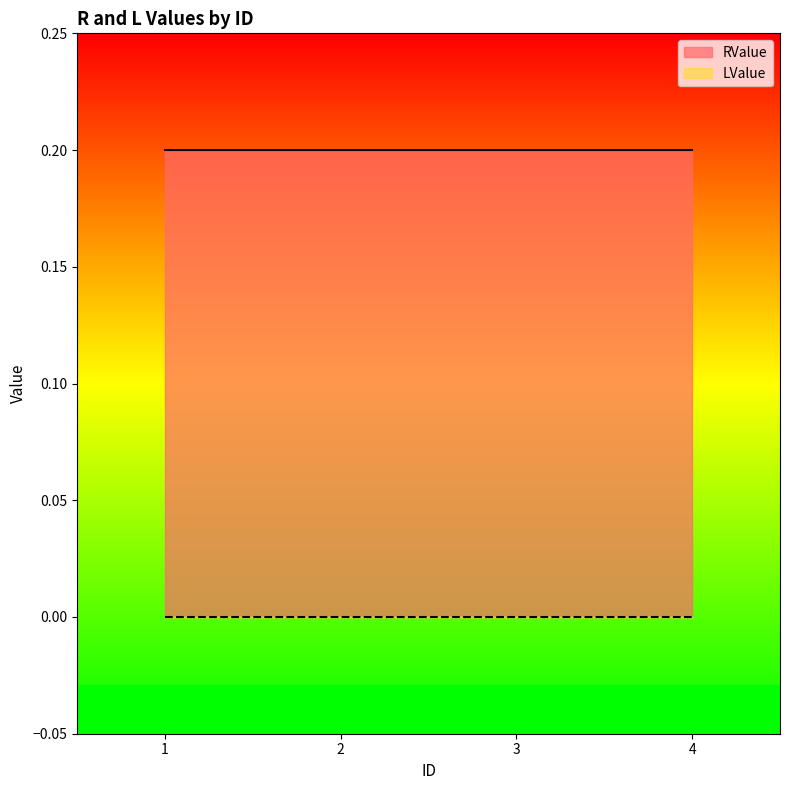

True or false: LValue and RValue intersect in this chart.

False